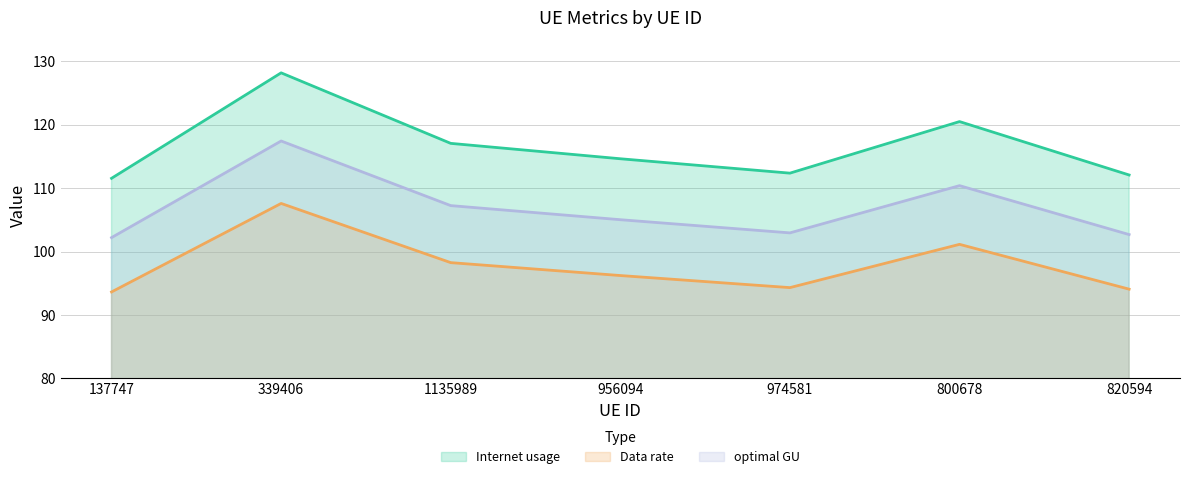

What is the sum of the Data rate values at 820594 and 137747?

187.7